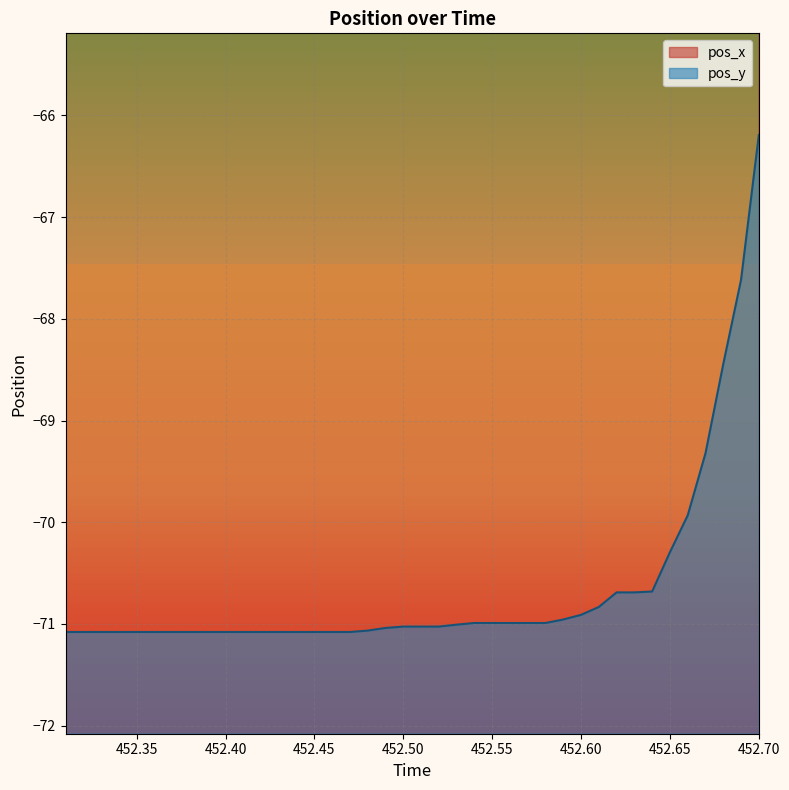

What are all the series names shown in the legend?

pos_x, pos_y